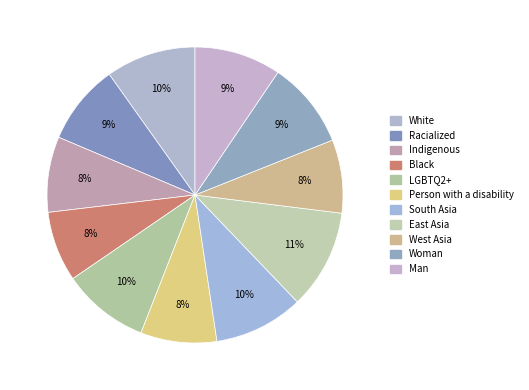

To the nearest percent, what is the average slice percentage?

9%